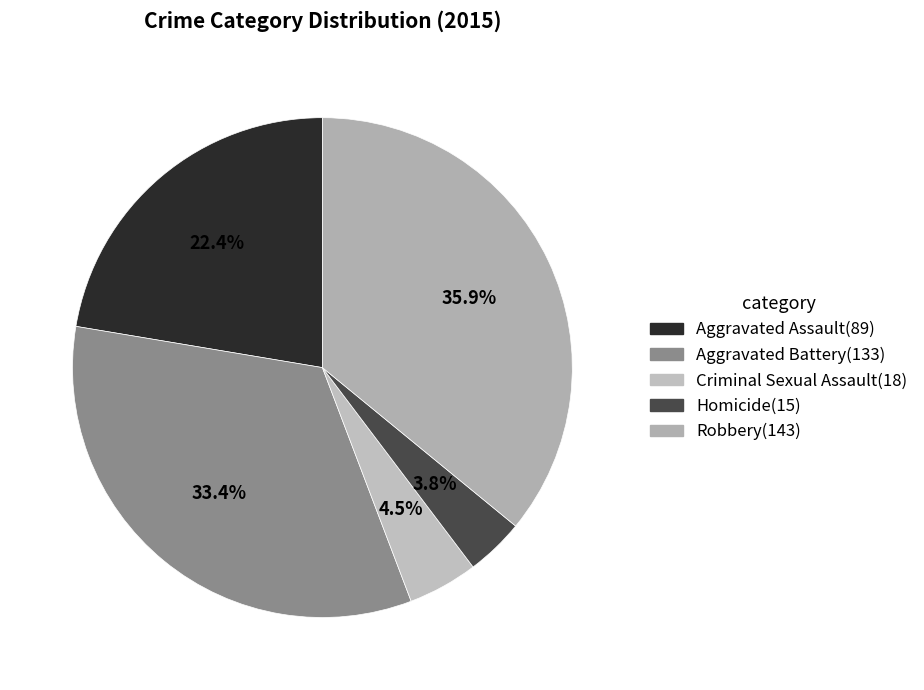

To the nearest percent, what portion does Robbery represent?

36%